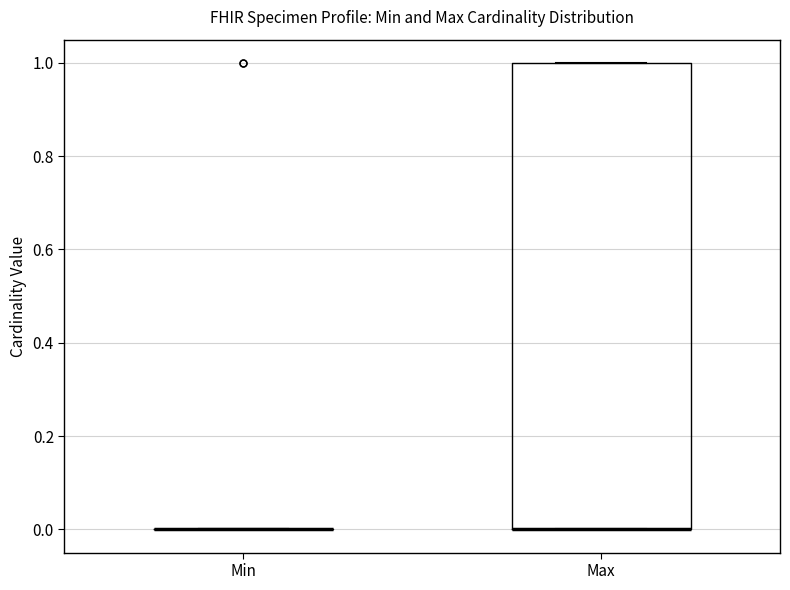

Where is the upper edge of the box for Max on the y-axis? The values are not printed on the chart, so give them approximately, as read against the axis.

1